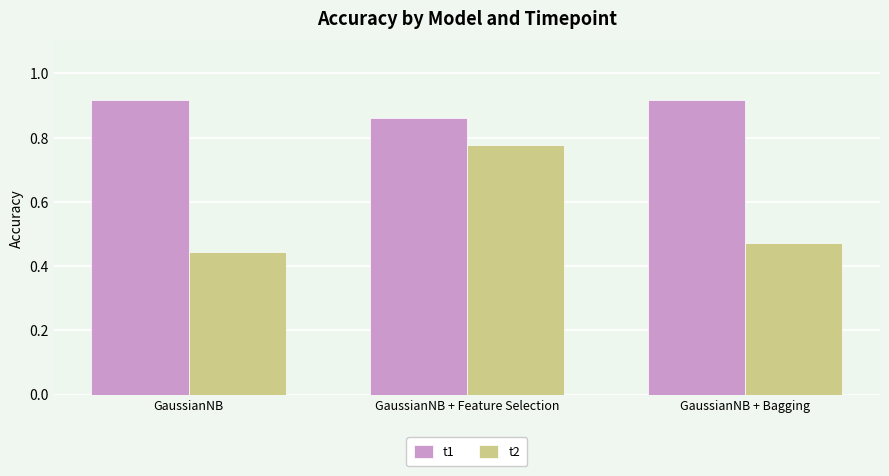

At which category is the sum across all series the highest?

GaussianNB + Feature Selection